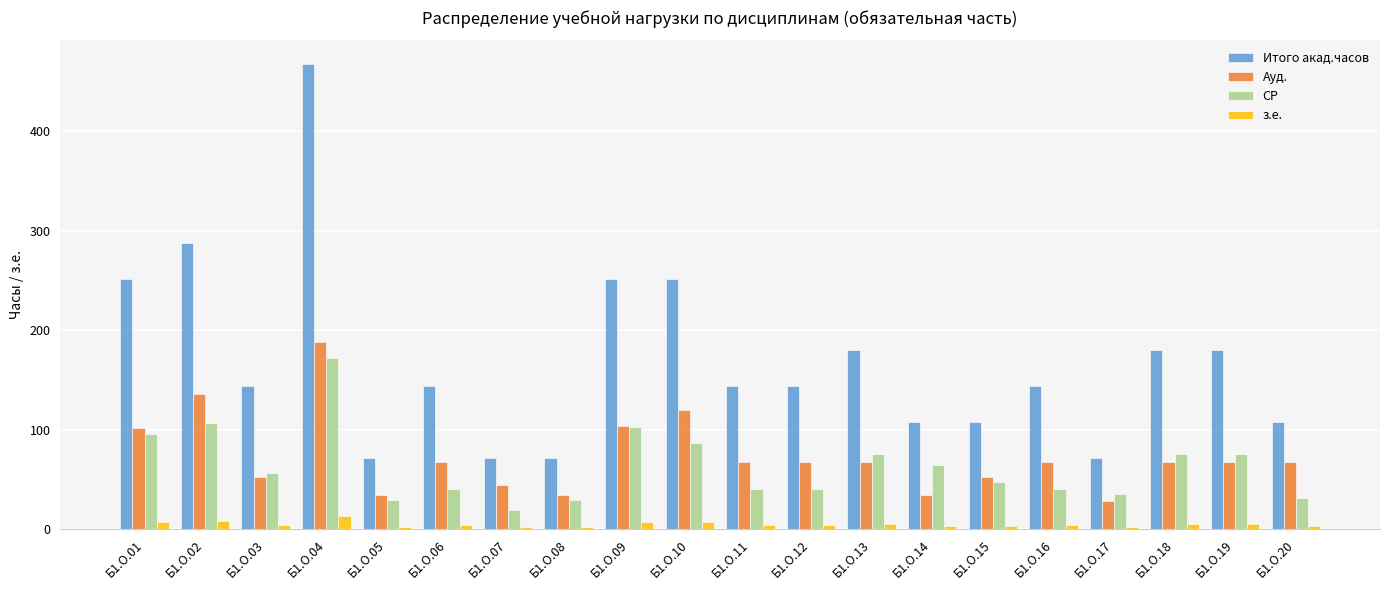

Which series has the widest spread of values?

Итого акад.часов